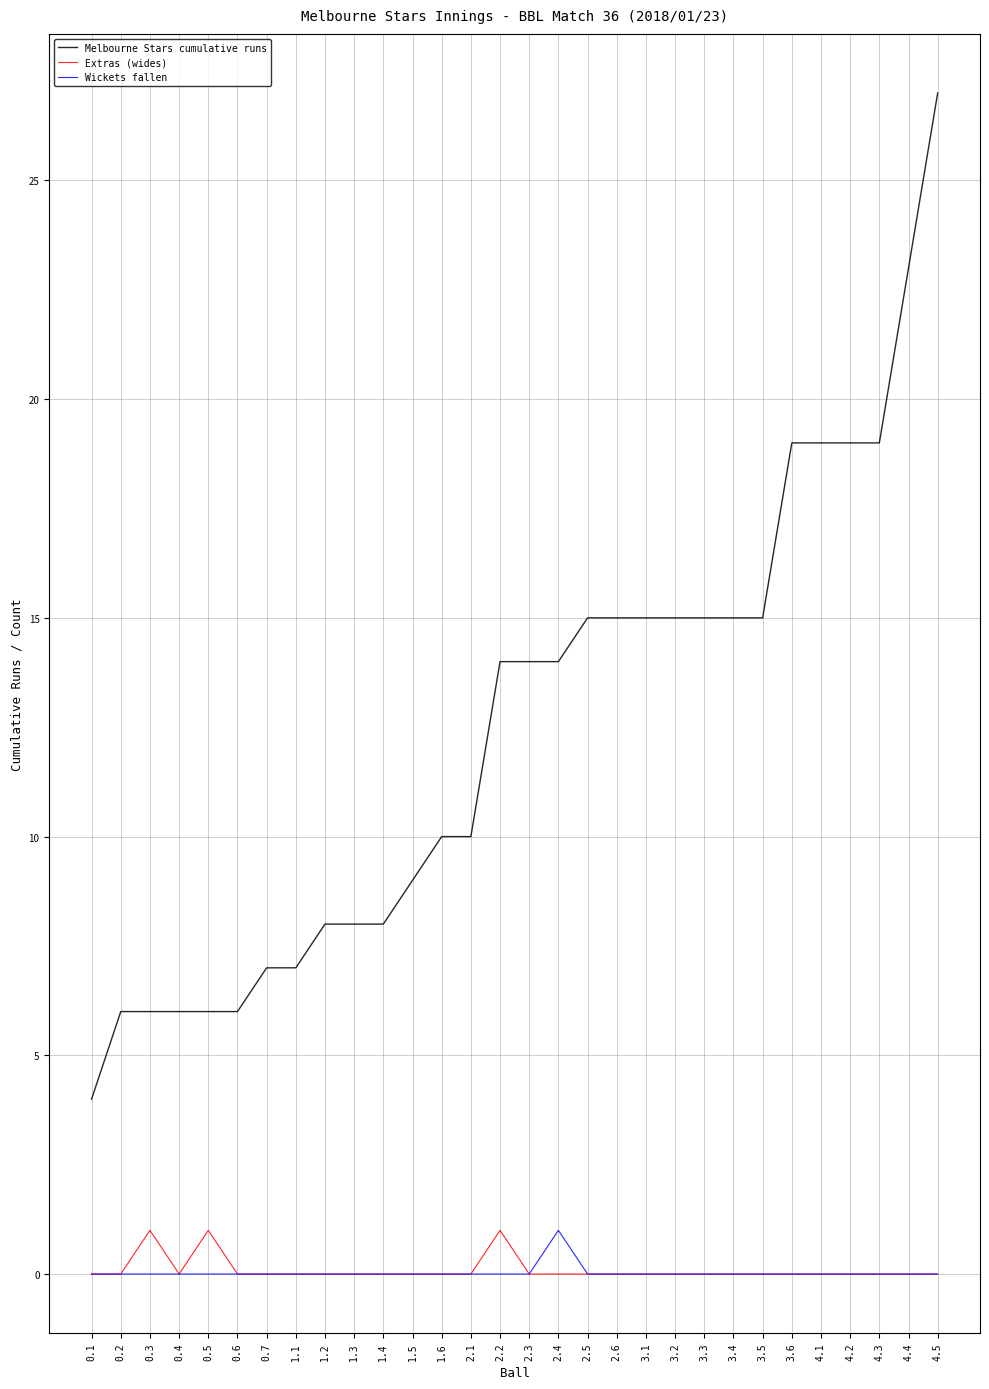

True or false: Wickets fallen has a value of 0 at 2.2.

True